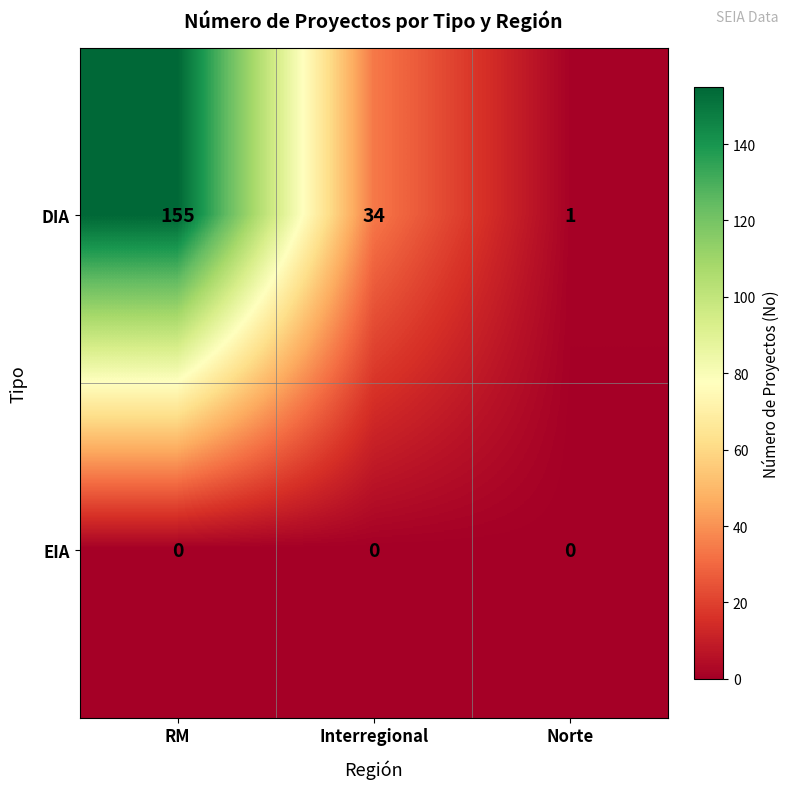

Which series has the widest spread of values?

DIA